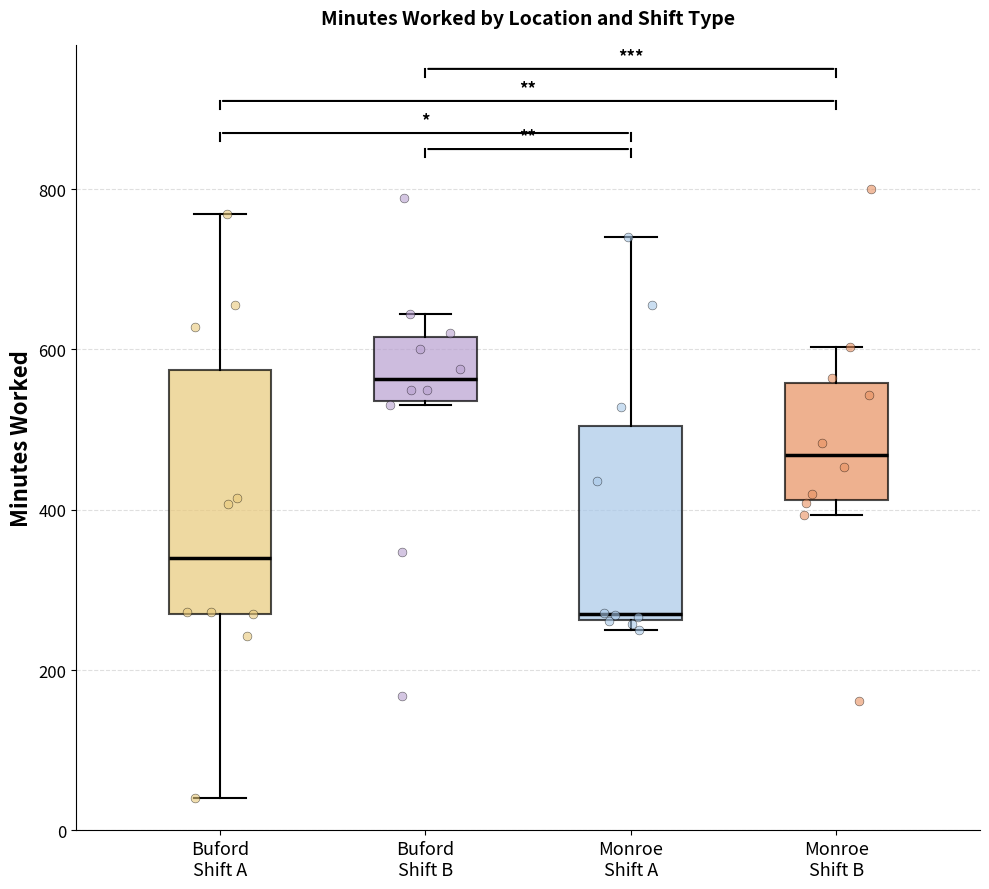

Reading left to right, transcribe this box plot: for each box, give where its median line is, the range the box spans, and where its two whiskers end, as read against the y-axis. The values are not printed on the chart, so give them approximately, as read against the axis.

Buford Shift A: median 340, box 280 to 580, whiskers 40 to 760
Buford Shift B: median 560, box 540 to 620, whiskers 540 to 640
Monroe Shift A: median 280, box 260 to 500, whiskers 260 (just below the box's lower edge) to 740
Monroe Shift B: median 460, box 420 to 560, whiskers 400 to 600